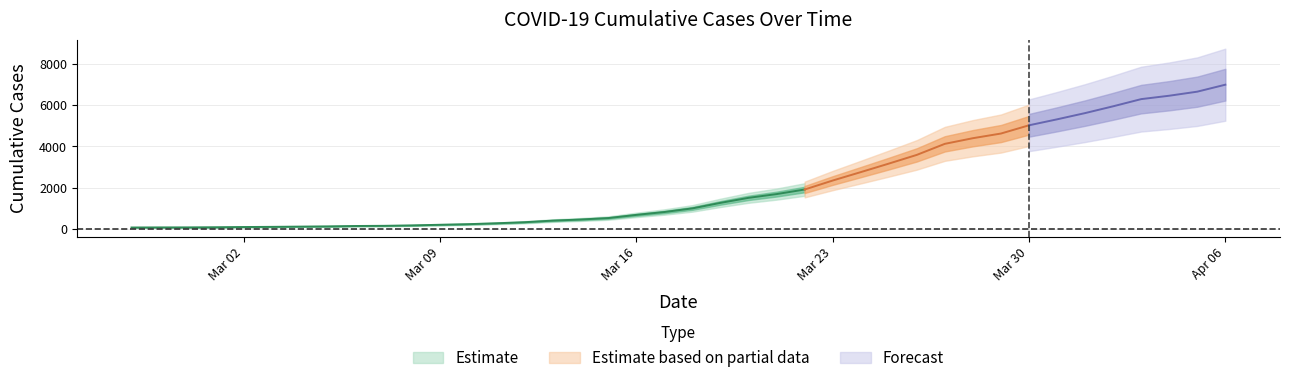

What position from the right is 2020-04-04?

3